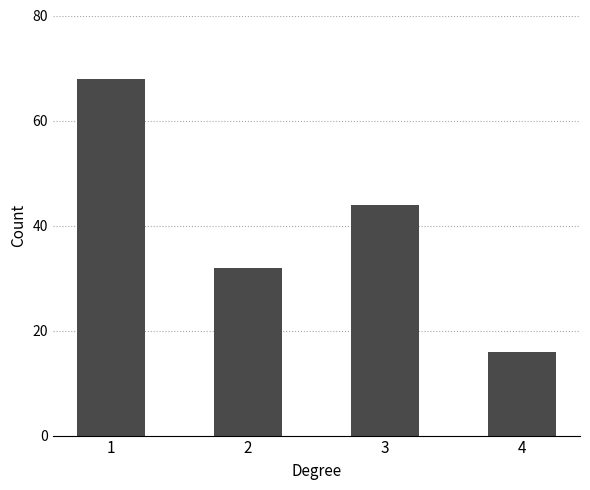

At which label does the data first exceed 44?

1